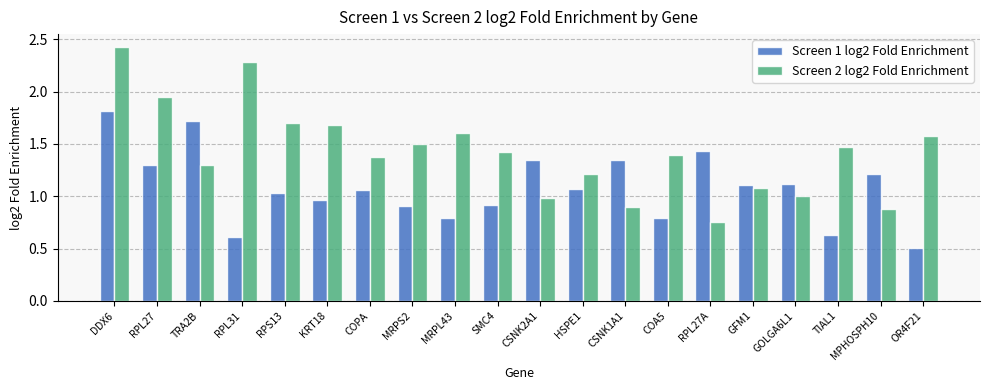

At how many categories does at least one series exceed 0?

20